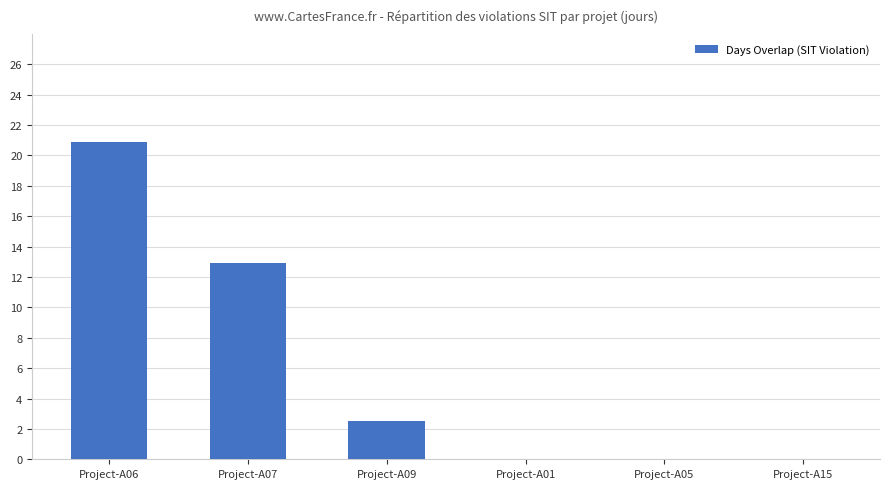

Does the chart contain stacked bars?

No